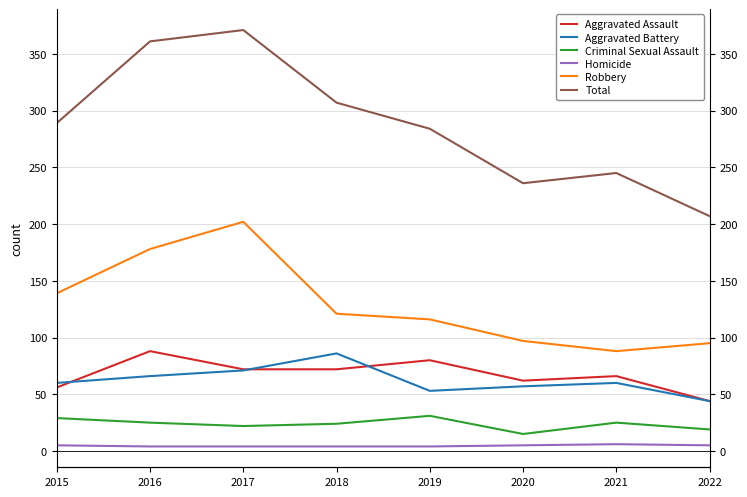

At which label does Criminal Sexual Assault reach its minimum?

2020